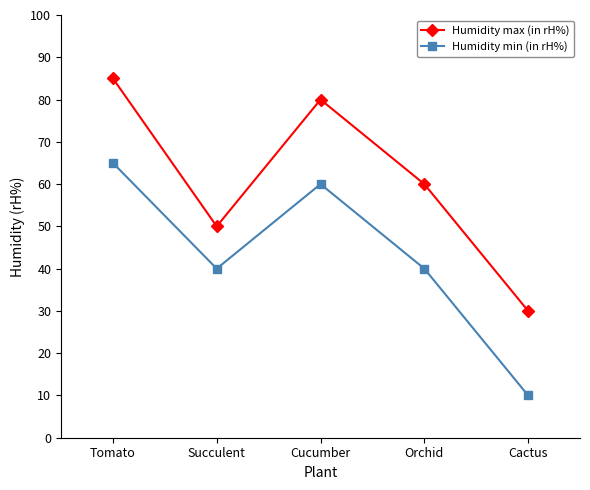

Reading left to right, list all the values displayed in this chart.

Humidity max (in rH%): 85	50	80	60	30
Humidity min (in rH%): 65	40	60	40	10